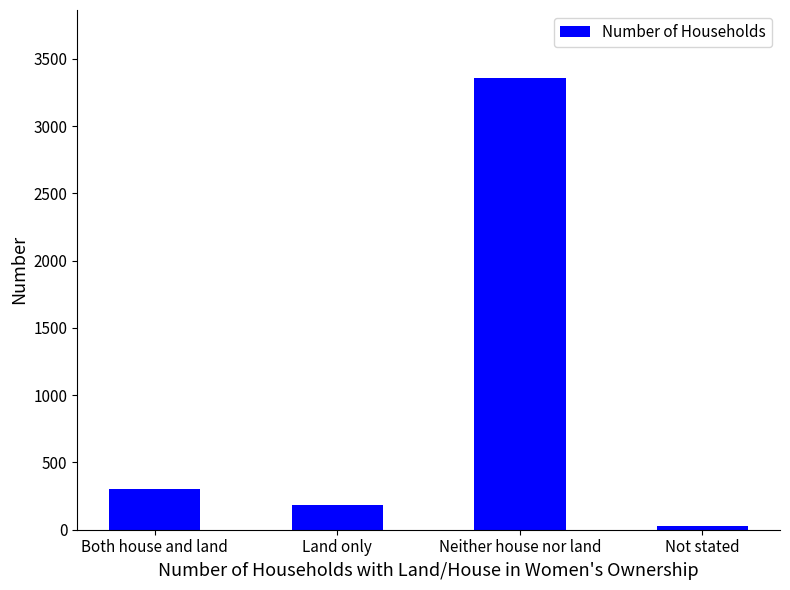

List the labels in order of value, largest first.

Neither house nor land, Both house and land, Land only, Not stated